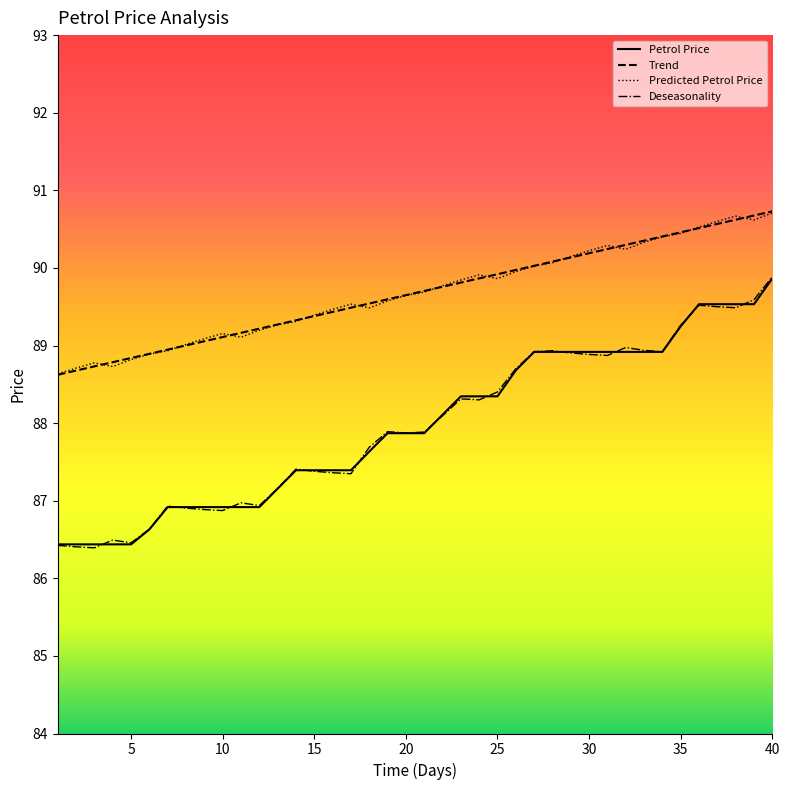

True or false: Predicted Petrol Price and Petrol Price intersect in this chart.

False